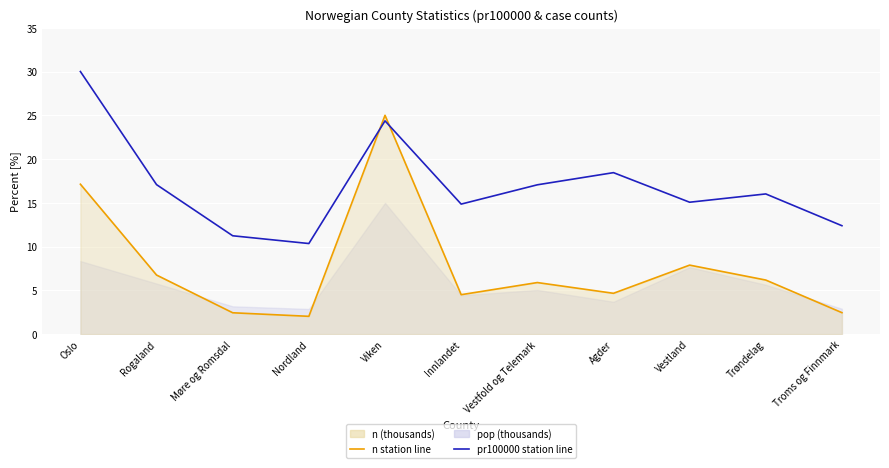

At Oslo, list the series in order from largest to smallest.

pr100000 station line, n station line